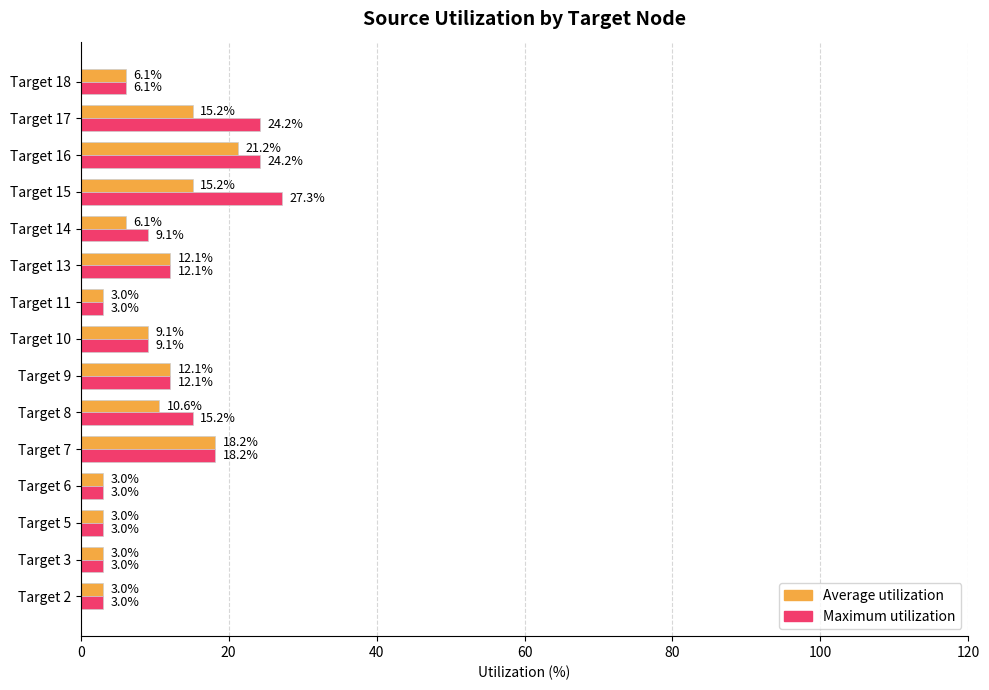

Is it true that Maximum utilization equals 12.1 at Target 9?

True